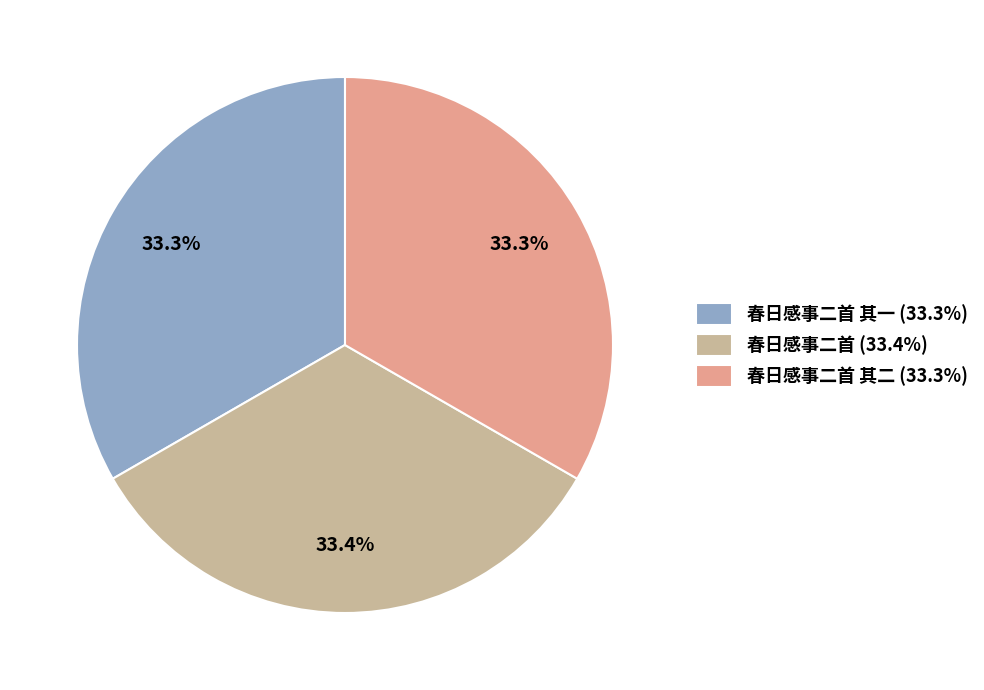

What is the total percentage of 春日感事二首 其二 (33.3%) and 春日感事二首 (33.4%)?

66.7%